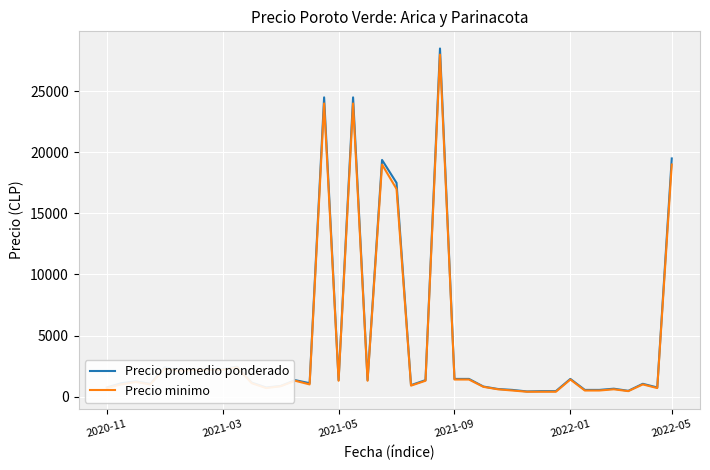

Which series has the largest range (max minus min)?

Precio promedio ponderado